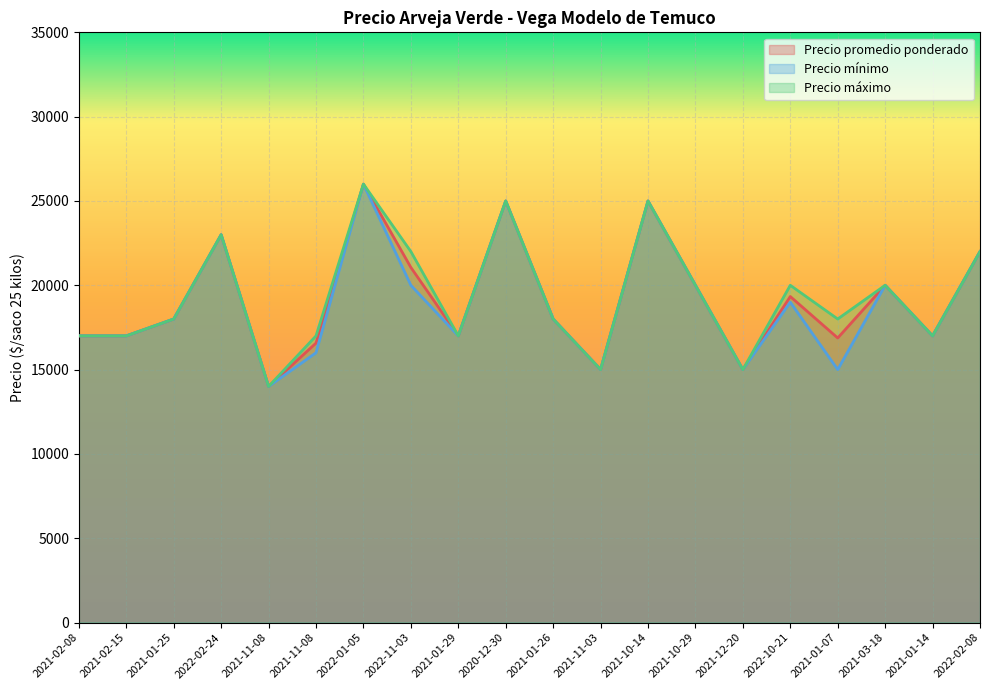

How many data points in Precio mínimo are less than 18000?

9